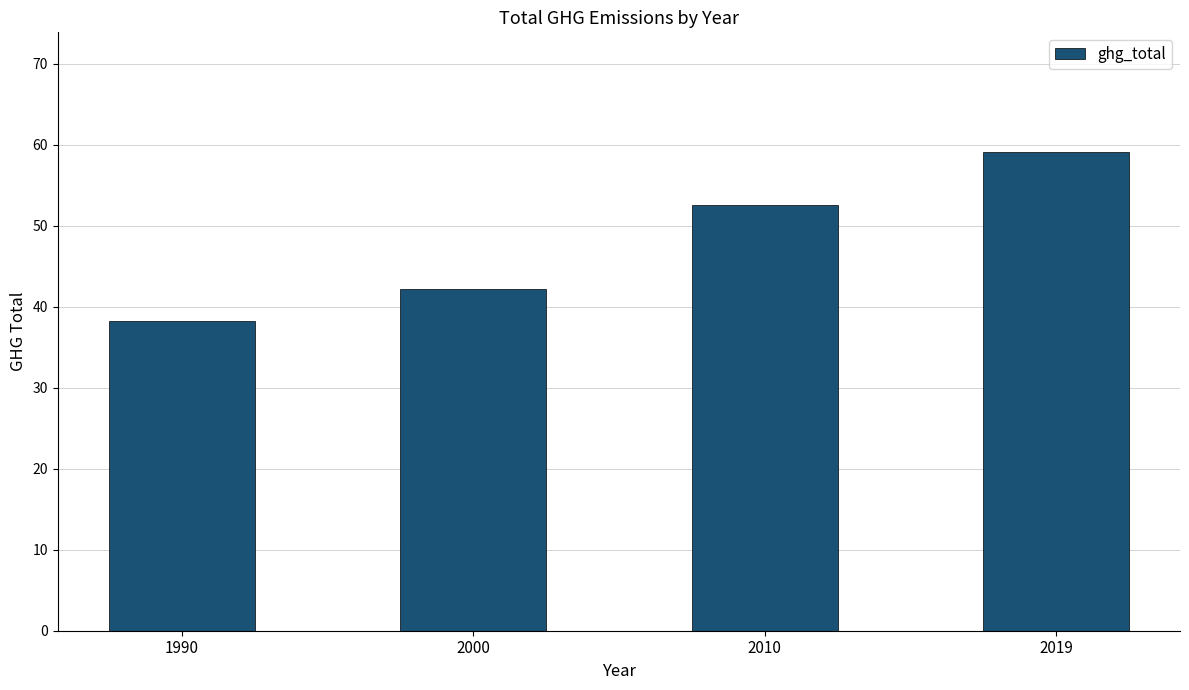

What is the smallest value displayed?

38.3